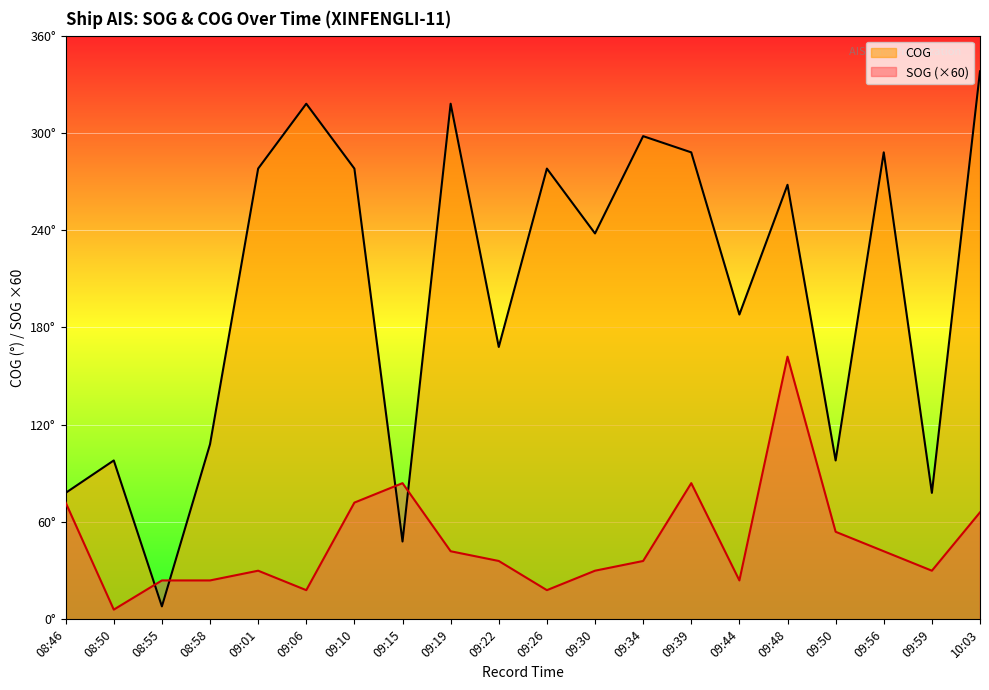

What is the smallest value displayed?

6